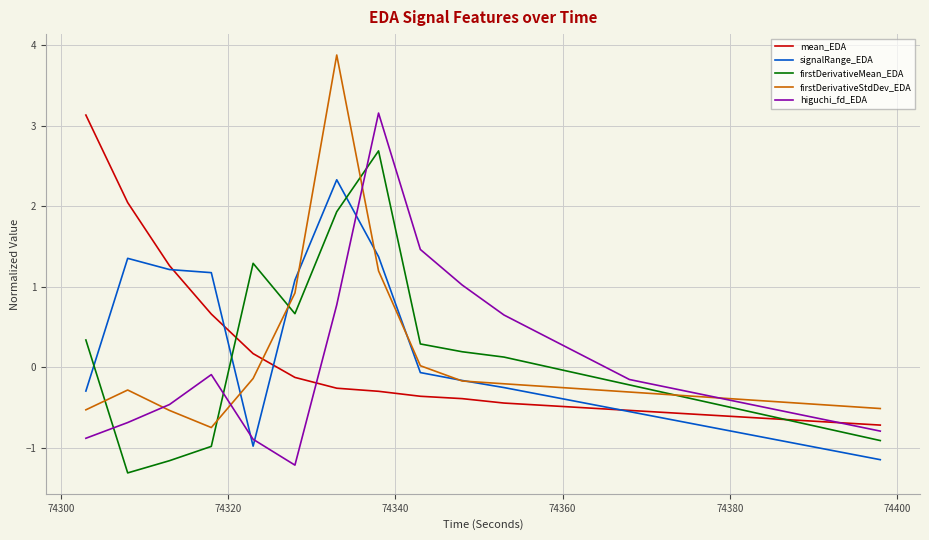

Which series has the widest spread of values?

firstDerivativeStdDev_EDA